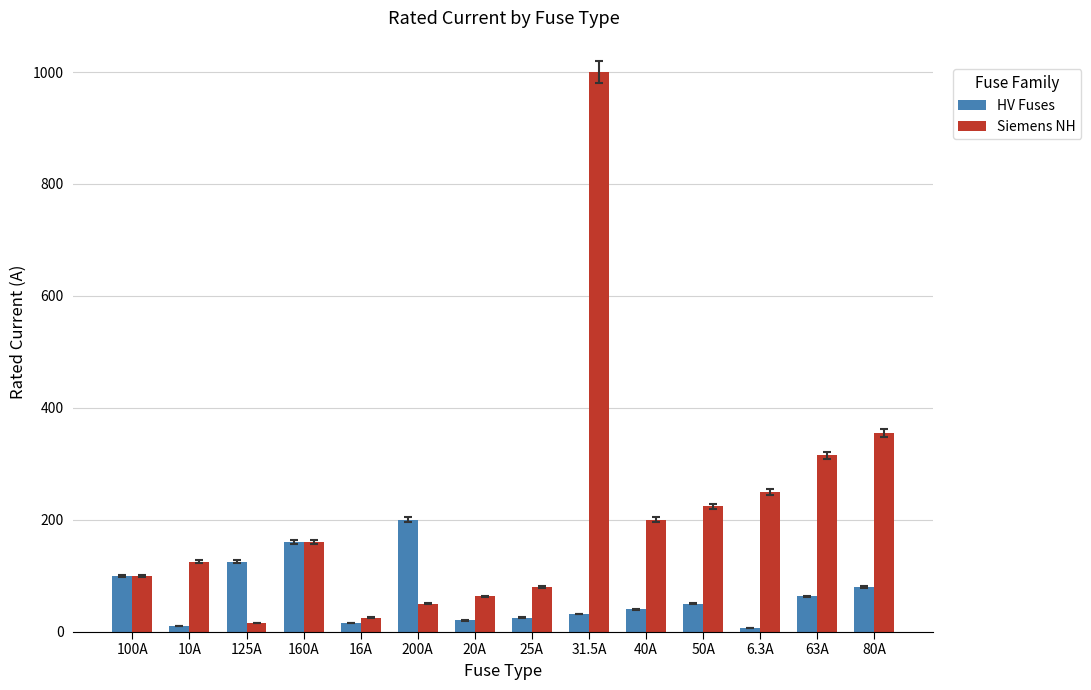

At 31.5A, list the series in order from smallest to largest.

HV Fuses, Siemens NH